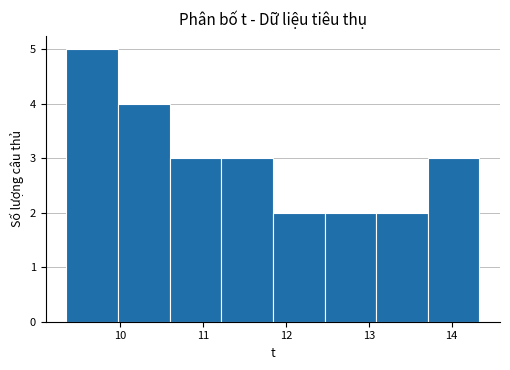

How tall is the bar that spans 11.2 to 11.8 on the x-axis? Neither the bar edges nor the heights are printed on the chart, so give them approximately, as read against the axes.

3